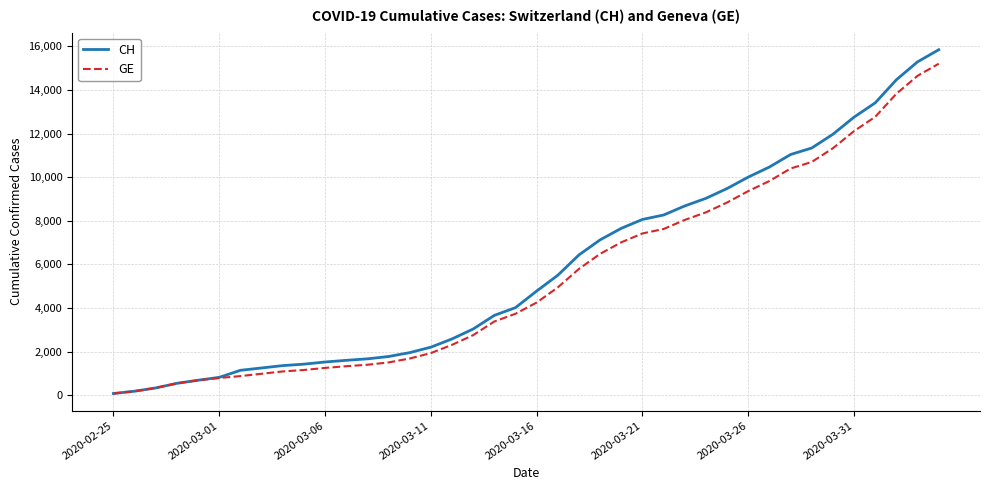

What is the maximum value shown in the chart?

15850